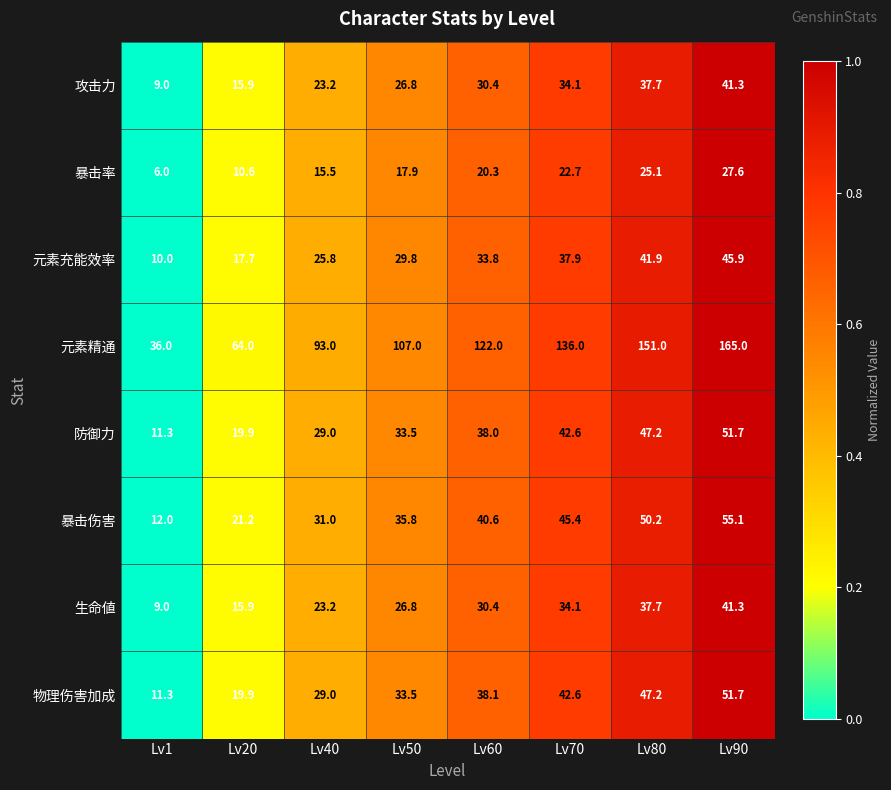

Which series has the largest total across all categories?

元素精通